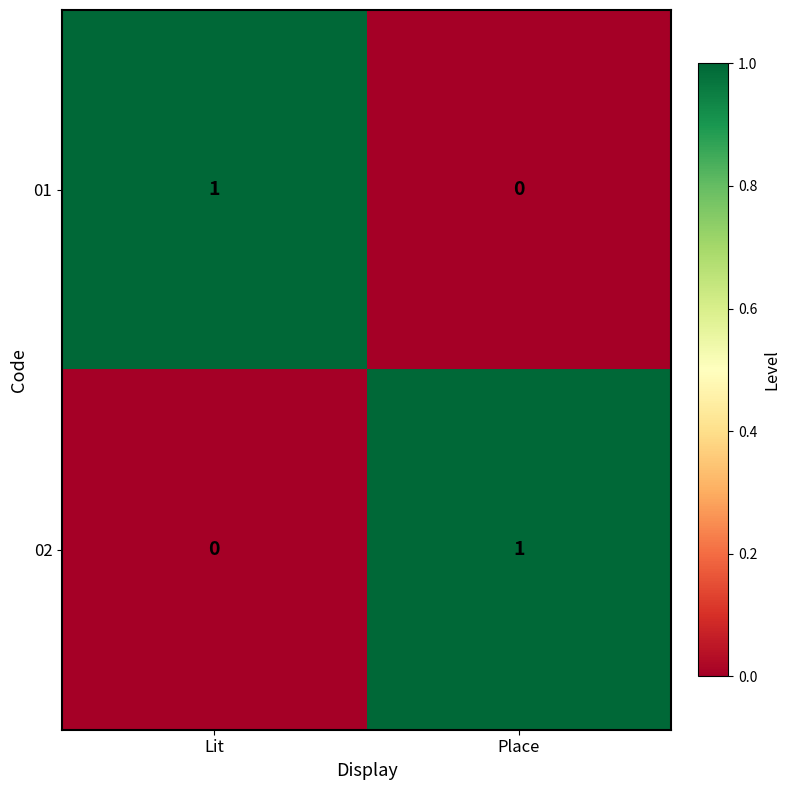

At which label does 02 reach its minimum?

Lit